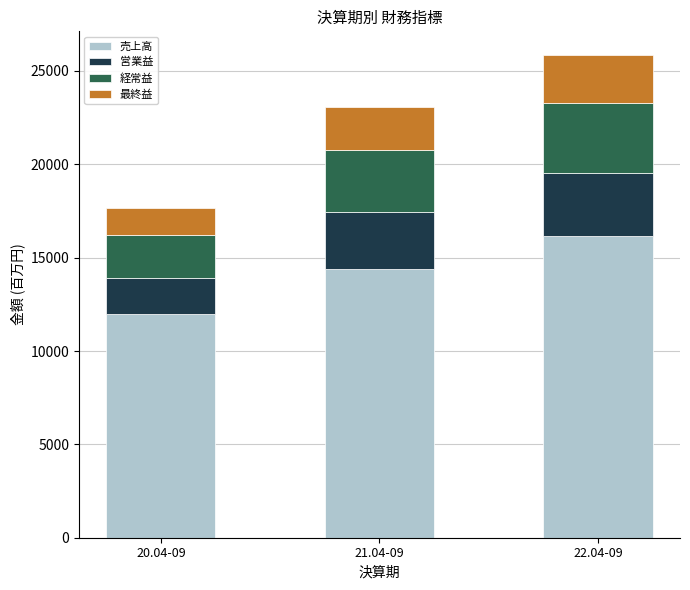

What is the difference between the second highest and minimum values in the 売上高 series?

2398